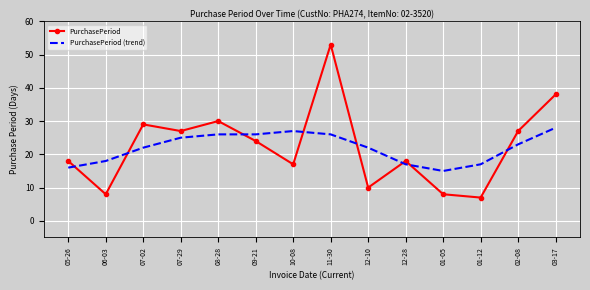

How many intersections are there between PurchasePeriod (trend) and PurchasePeriod?

8